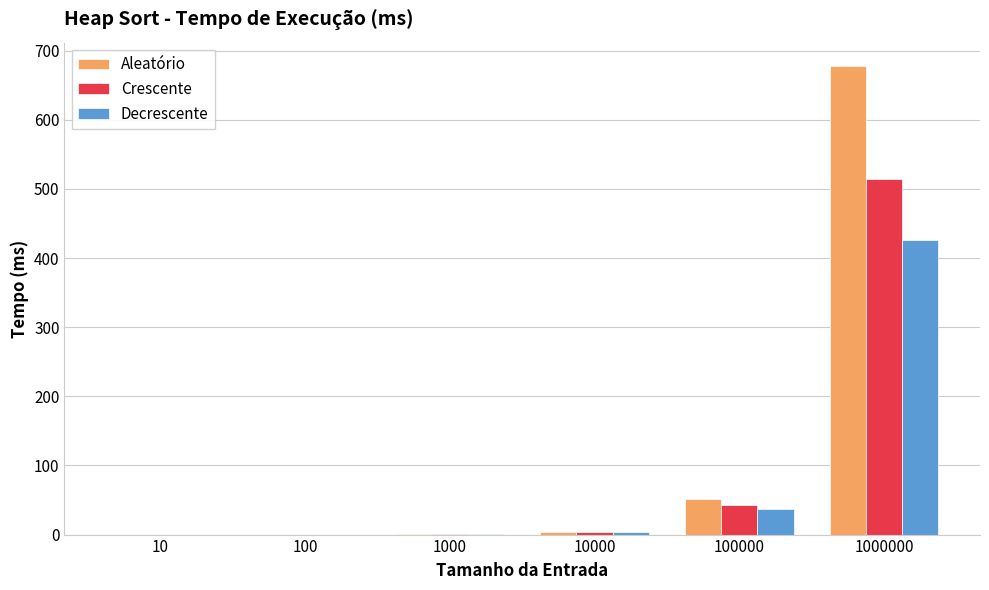

Which series has the largest total across all categories?

Aleatório